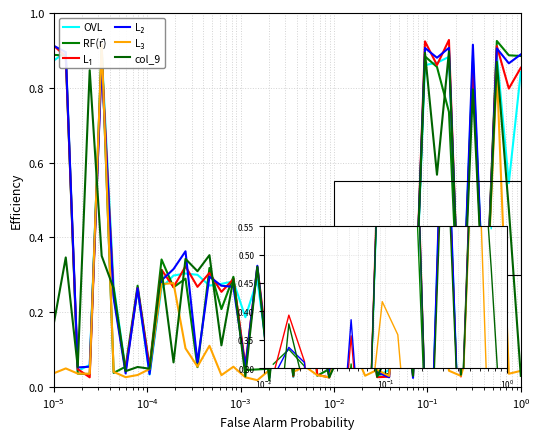

How many distinct data groups are displayed?

6